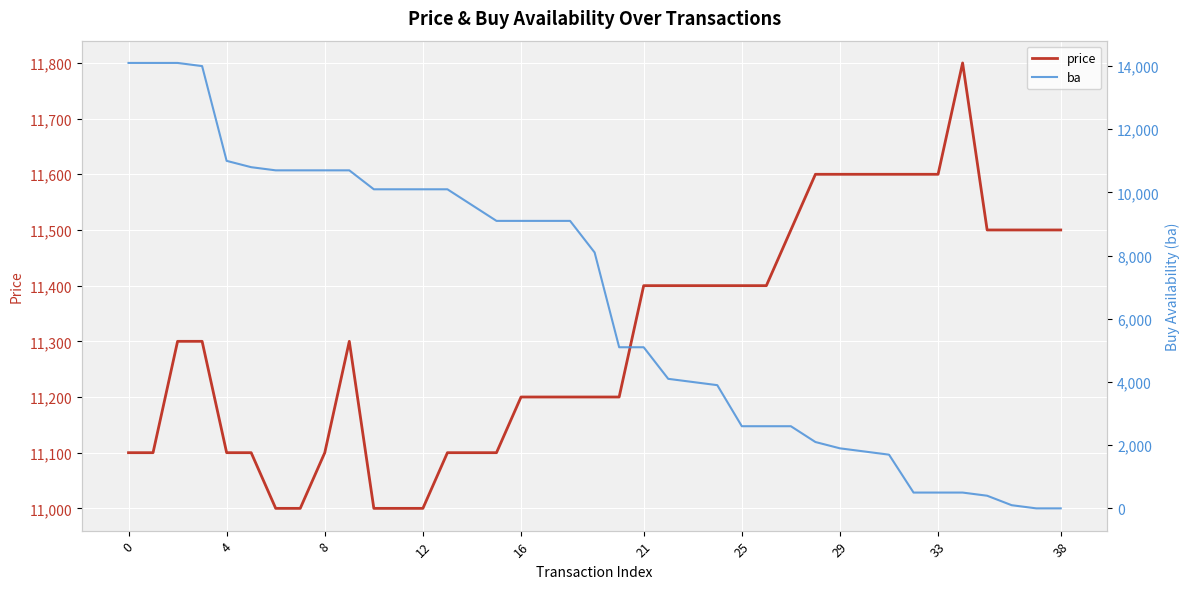

List the series in order of their overall mean, lowest first.

ba, price